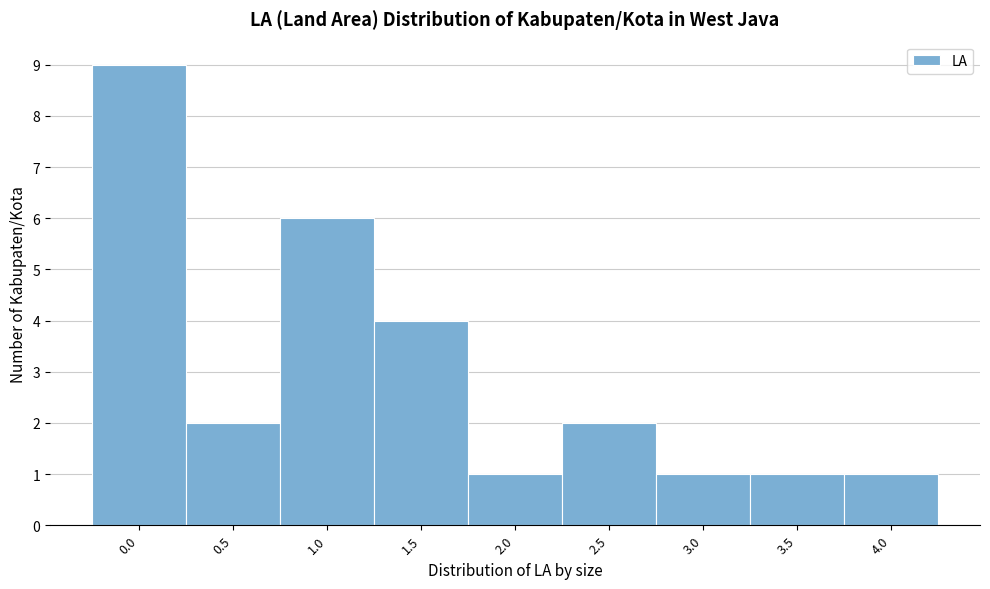

Reading left to right, list all the values displayed in this chart.

9	2	6	4	1	2	1	1	1